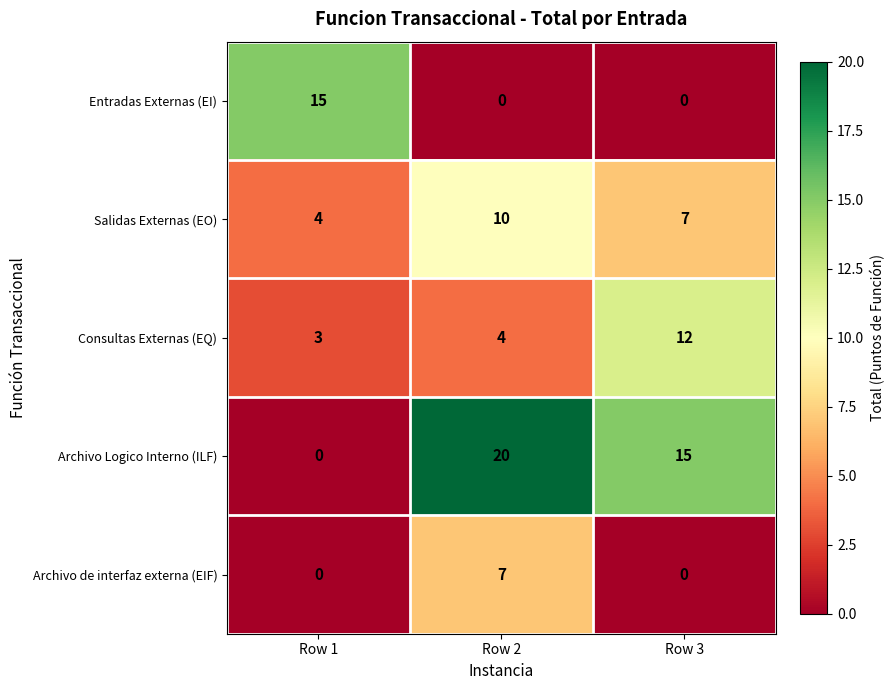

At which label is Archivo Logico Interno (ILF) closest to 10?

Row 3